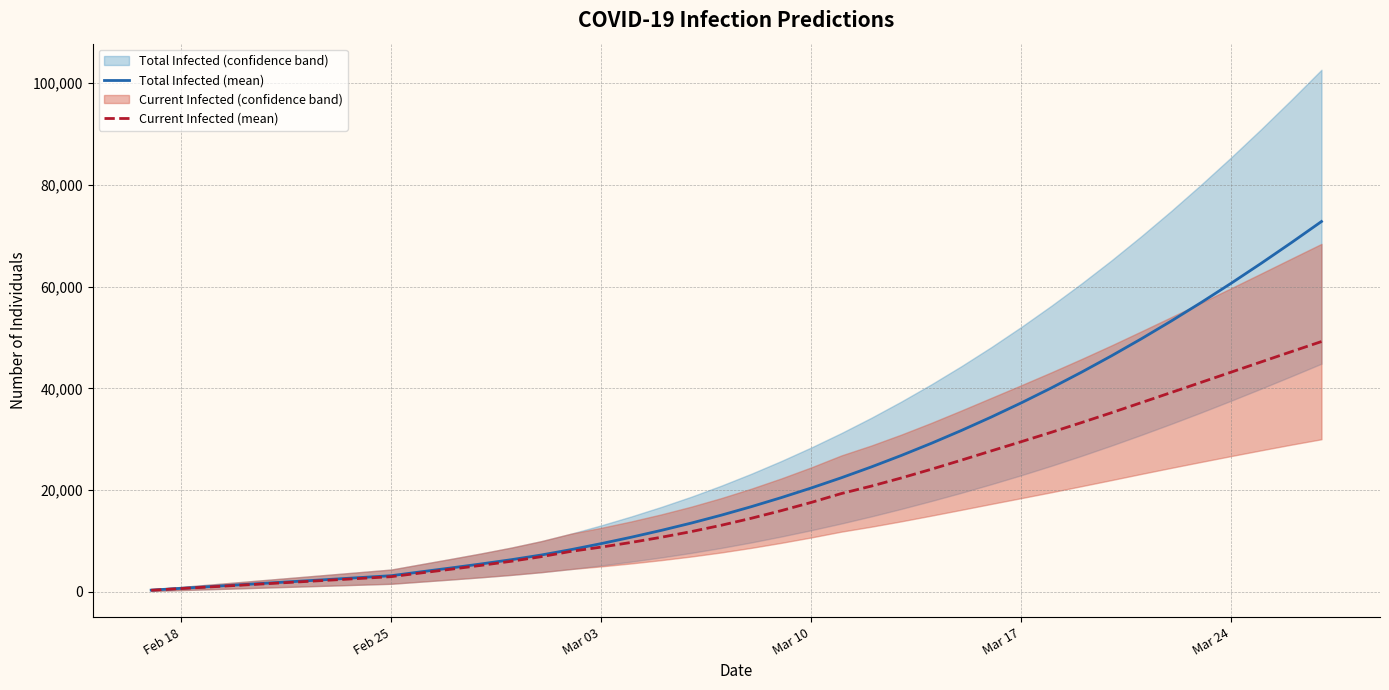

What is the maximum value for Total Infected (mean)?

72820.0